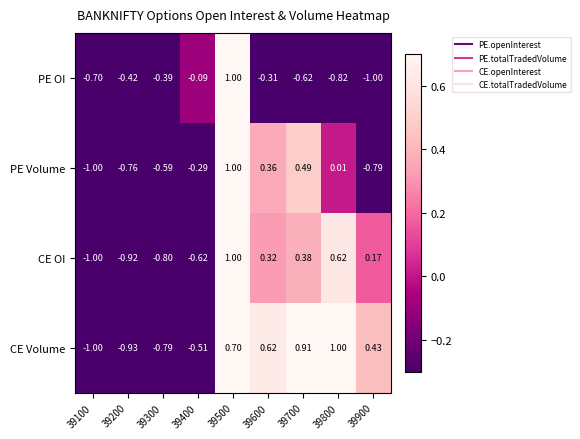

At how many categories does at least one series exceed 0?

5